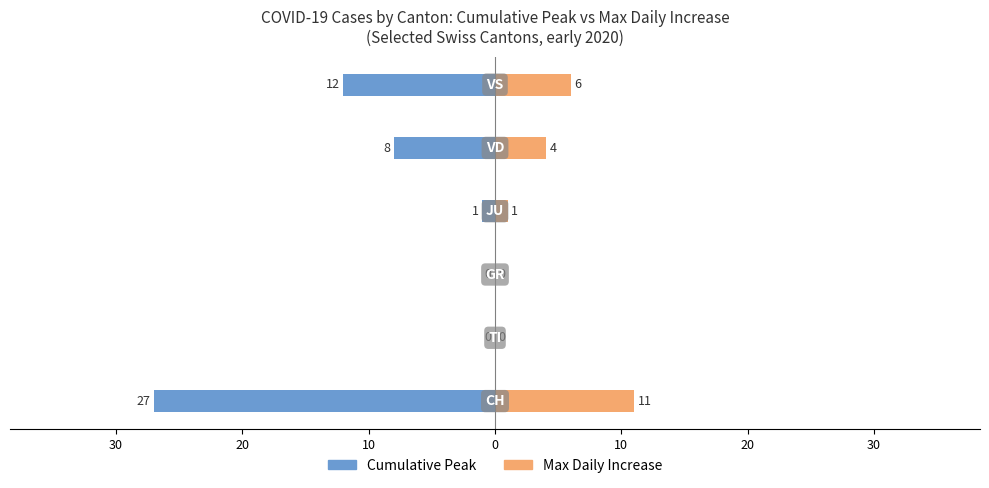

The Cumulative Peak series shows -12 at 0. True or false?

False